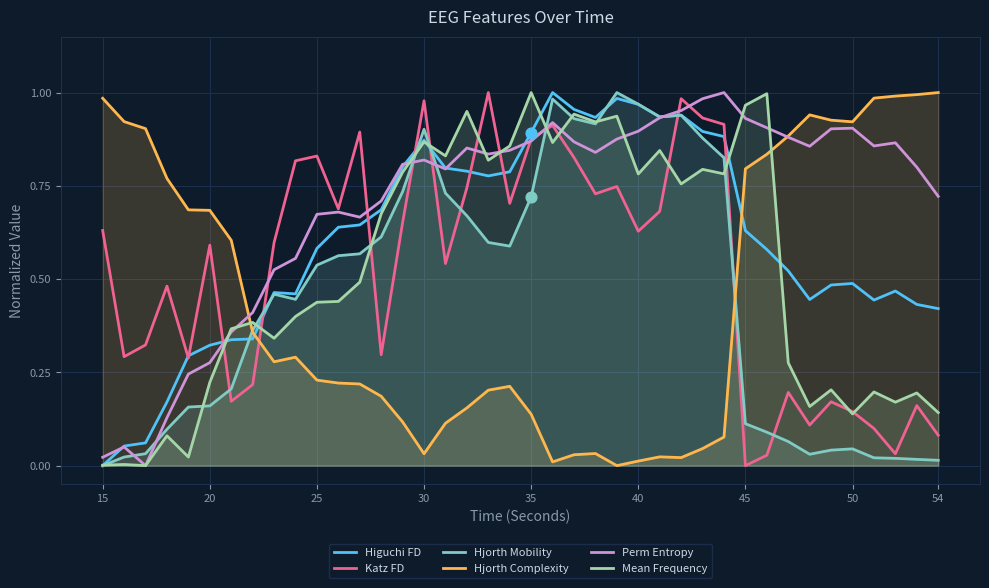

Which series contains the highest Y value?

Higuchi FD